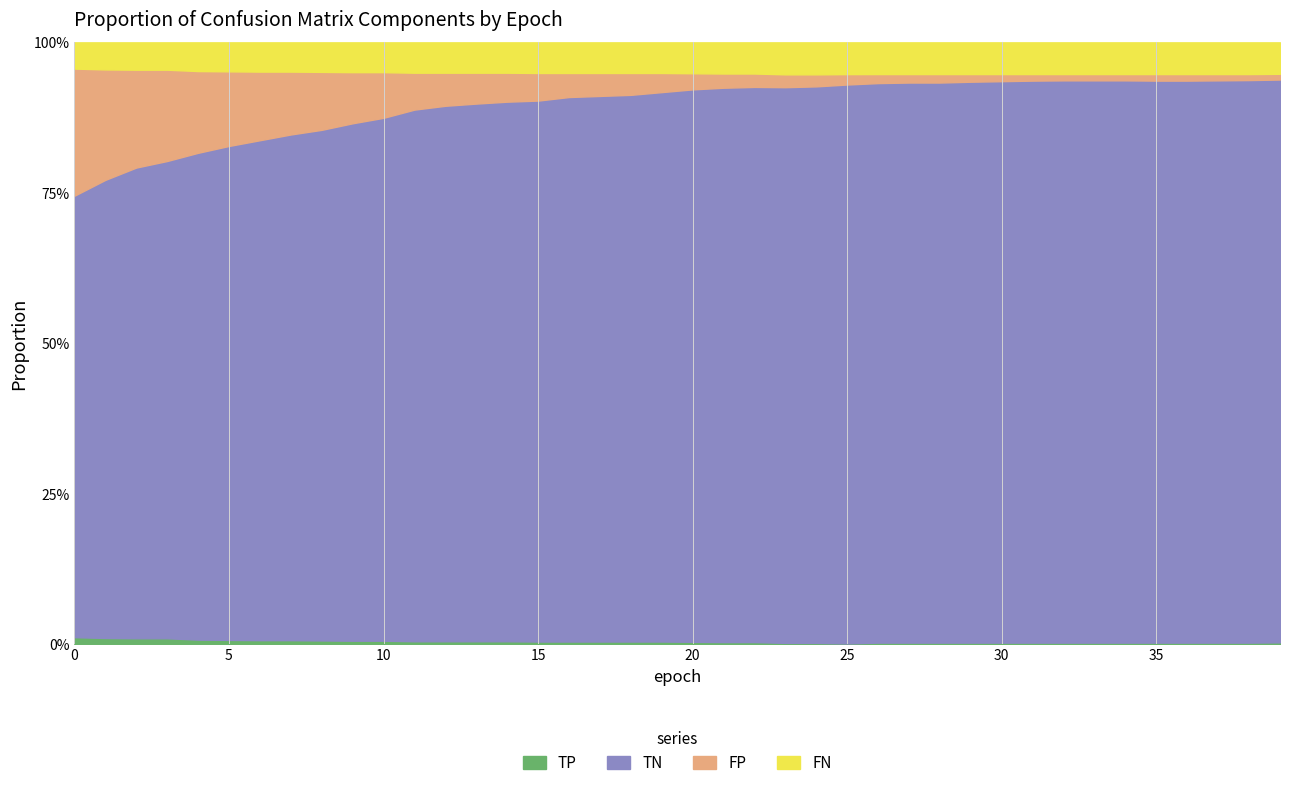

Reading left to right, transcribe all the data shown in this chart.

TP: 0=26	1=23	2=22	3=22	4=17	5=16	6=15	7=15	8=14	9=13	10=13	11=11	12=11	13=11	14=11	15=10	16=10	17=10	18=10	19=10	20=9	21=8	22=8	23=5	24=5	25=3	26=6	27=6	28=6	29=6	30=6	31=6	32=6	33=6	34=6	35=6	36=6	37=6	38=6	39=7
TN: 0=1615	1=1676	2=1722	3=1746	4=1781	5=1807	6=1829	7=1850	8=1868	9=1893	10=1913	11=1945	12=1959	13=1967	14=1974	15=1979	16=1992	17=1996	18=2000	19=2010	20=2021	21=2028	22=2031	23=2033	24=2036	25=2042	26=2047	27=2049	28=2049	29=2052	30=2054	31=2056	32=2057	33=2057	34=2057	35=2056	36=2056	37=2057	38=2058	39=2059
FP: 0=465	1=404	2=358	3=334	4=299	5=273	6=251	7=230	8=212	9=187	10=167	11=135	12=121	13=113	14=106	15=101	16=88	17=84	18=80	19=70	20=59	21=52	22=49	23=47	24=44	25=38	26=33	27=31	28=31	29=28	30=26	31=24	32=23	33=23	34=23	35=24	36=24	37=23	38=22	39=21
FN: 0=96	1=99	2=100	3=100	4=105	5=106	6=107	7=107	8=108	9=109	10=109	11=111	12=111	13=111	14=111	15=112	16=112	17=112	18=112	19=112	20=113	21=114	22=114	23=117	24=117	25=116	26=116	27=116	28=116	29=116	30=116	31=116	32=116	33=116	34=116	35=116	36=116	37=116	38=116	39=115